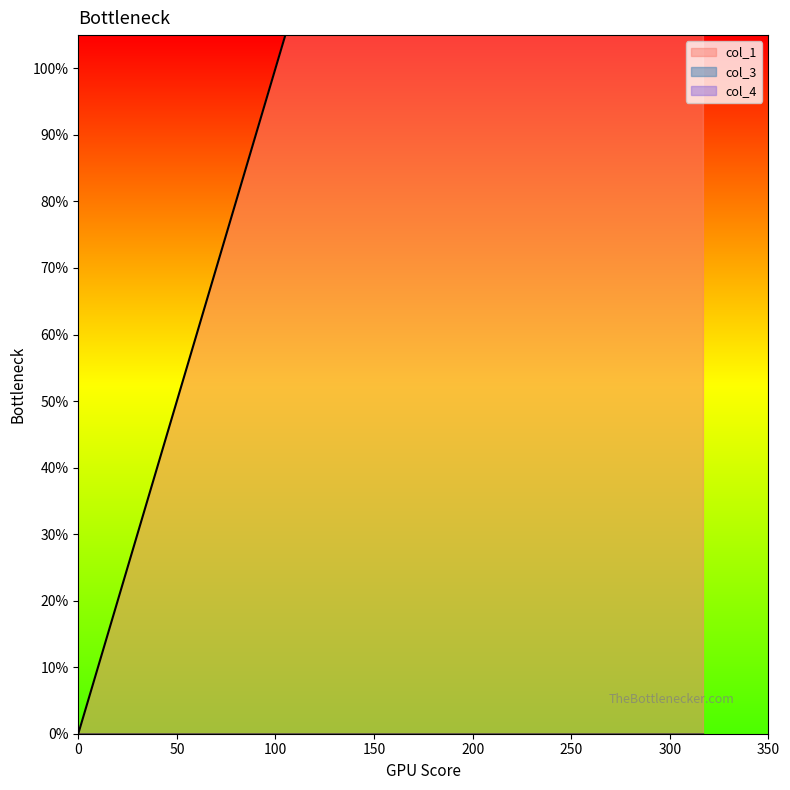

What is the spread (max minus min) of values at 26.88528660000884?

26.9